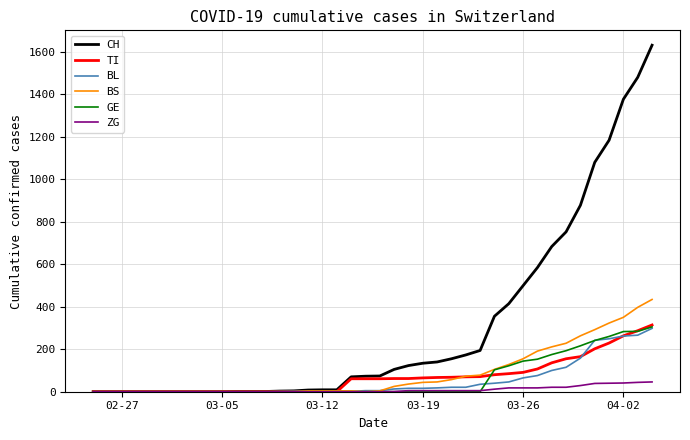

What is the maximum value shown in the chart?

1630